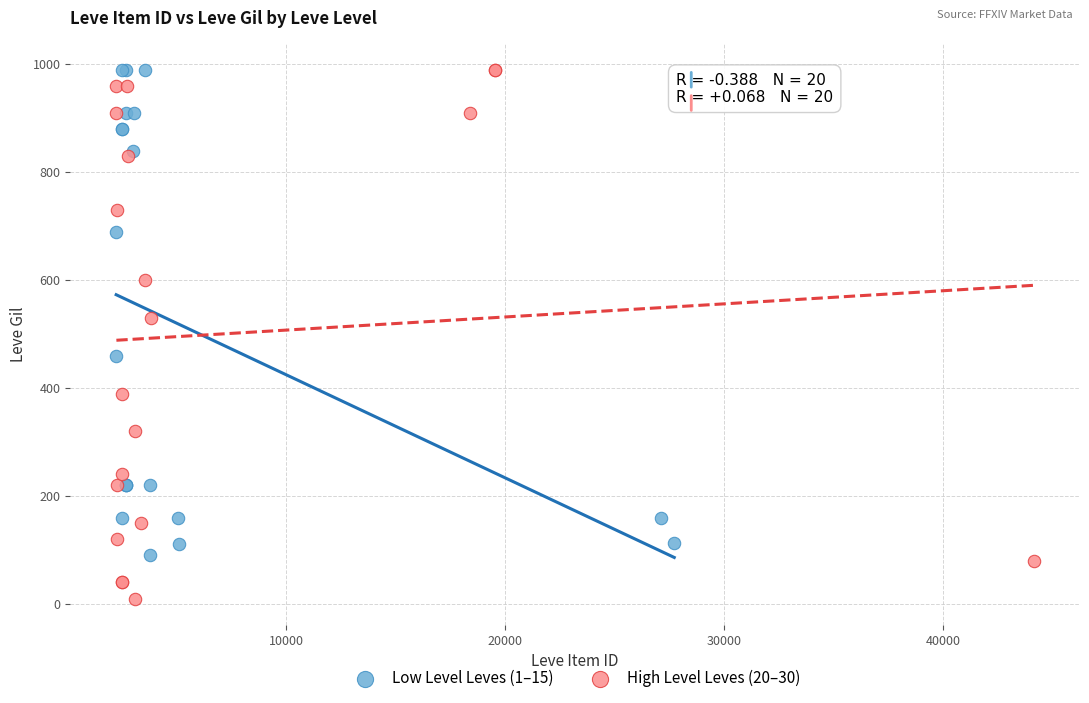

Which series reaches the minimum Y coordinate?

High Level Leves (20–30)